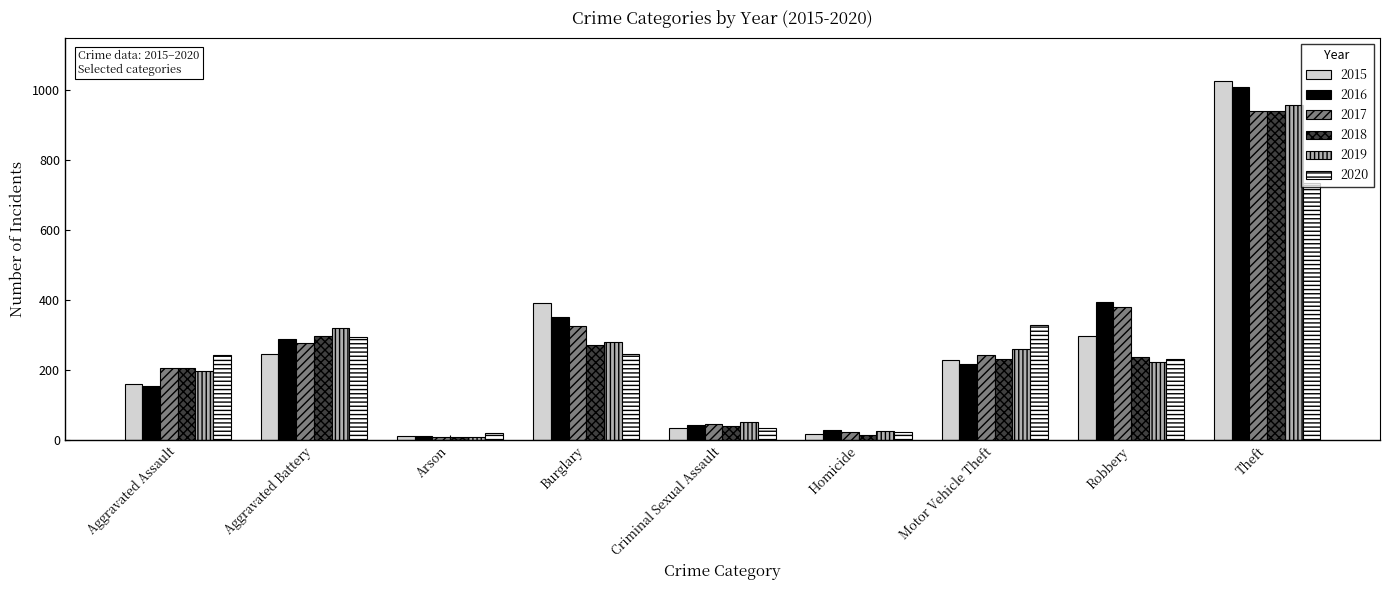

At how many categories does at least one series exceed 436?

1